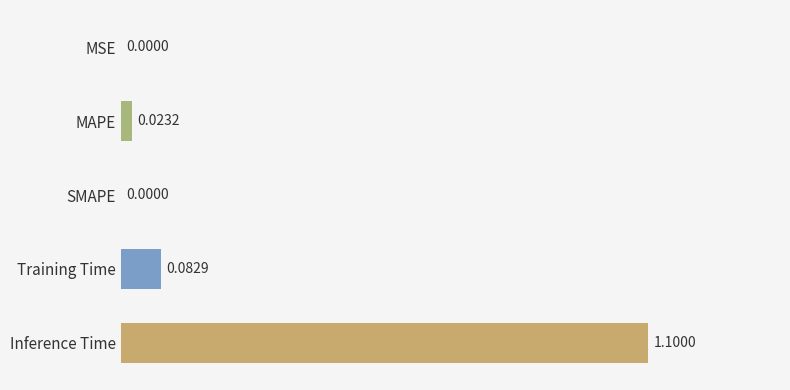

Does the chart contain stacked bars?

No